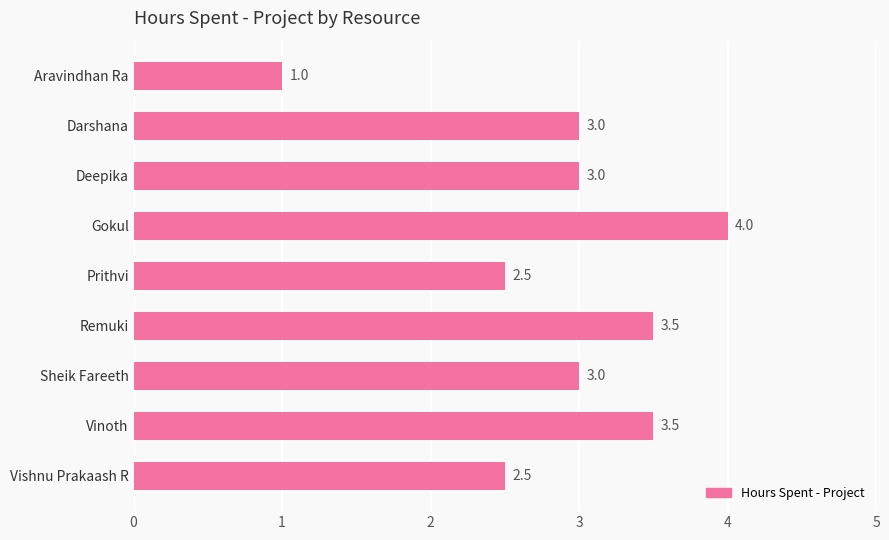

Between Remuki and Prithvi, which is larger?

Remuki